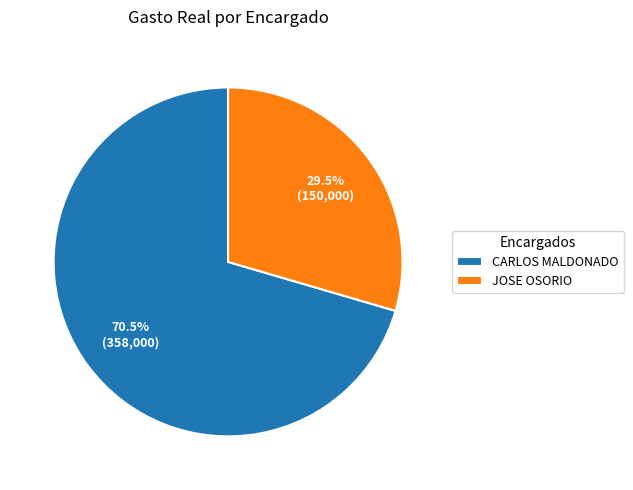

Which slice is the largest?

CARLOS MALDONADO